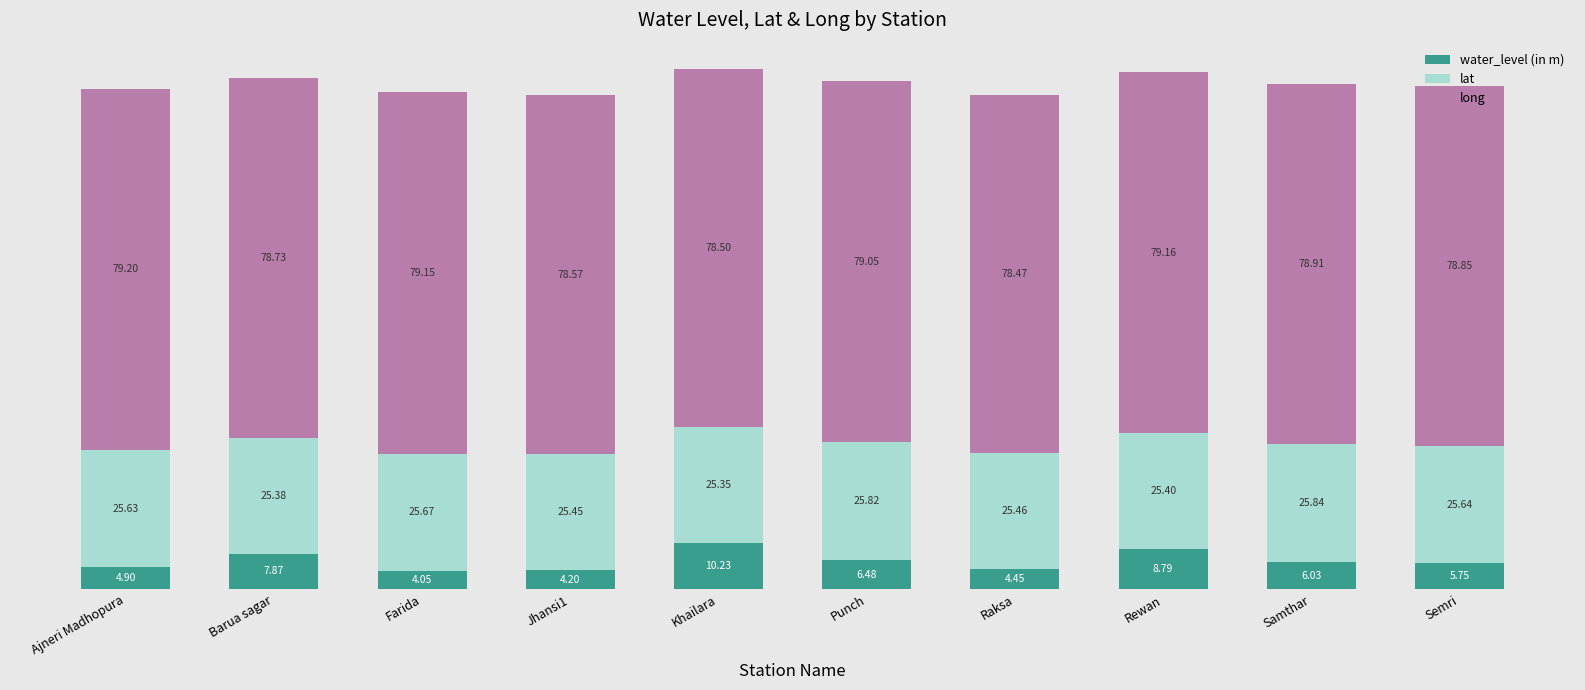

At which label does water_level (in m) reach its minimum?

Farida